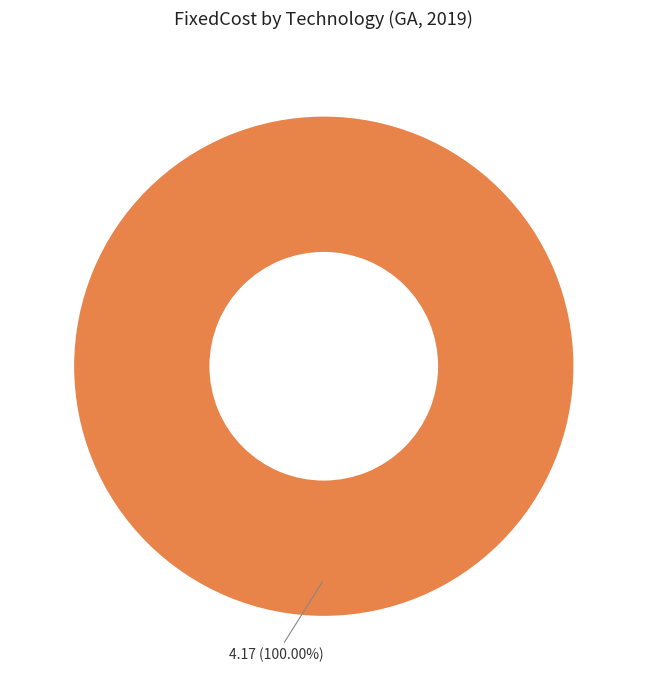

Is there any slice that represents more than half of the pie?

Yes